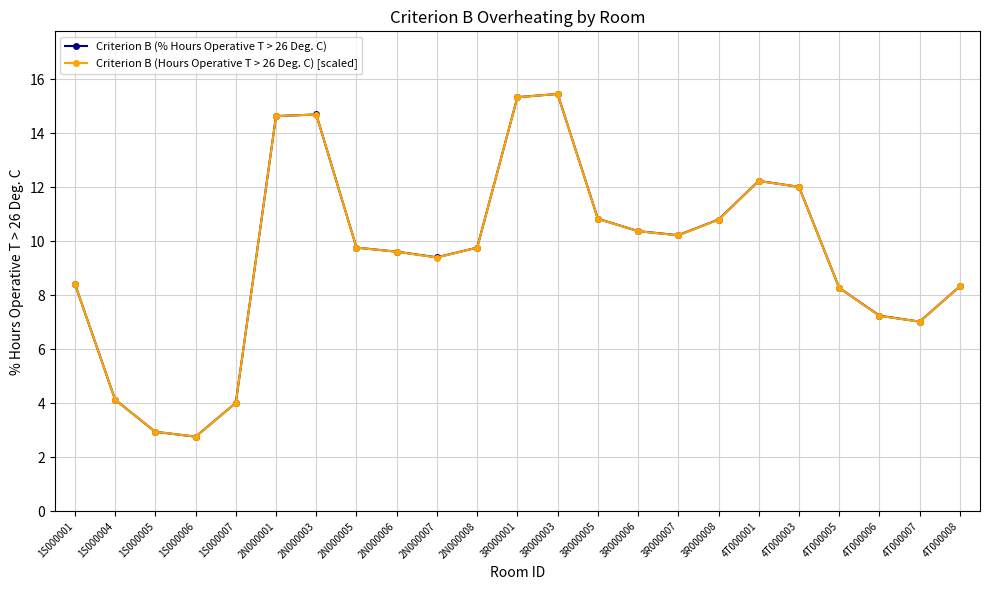

Between 1S000006 and 2N000007, which series saw the biggest shift?

Criterion B (% Hours Operative T > 26 Deg. C)